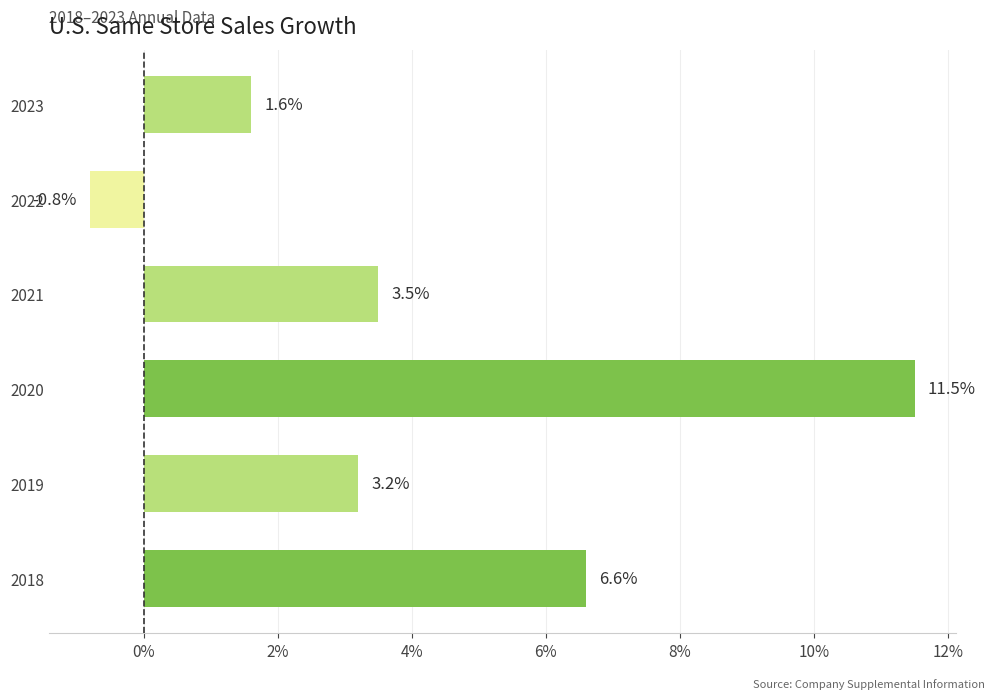

How many categories are shown in the chart?

6